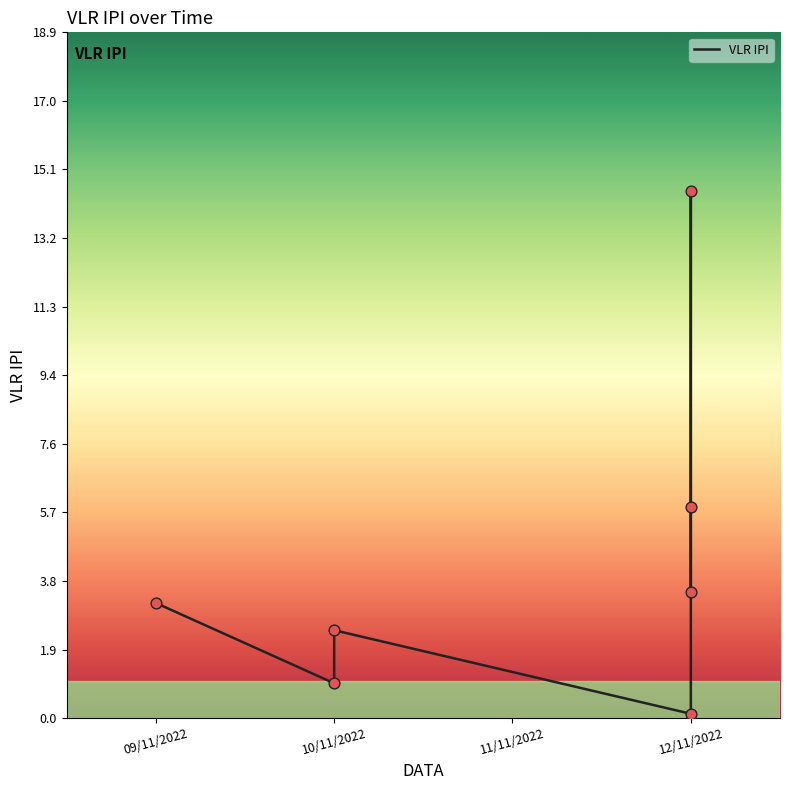

What is the change in value from 09/11/2022 to 12/11/2022?

+11.3